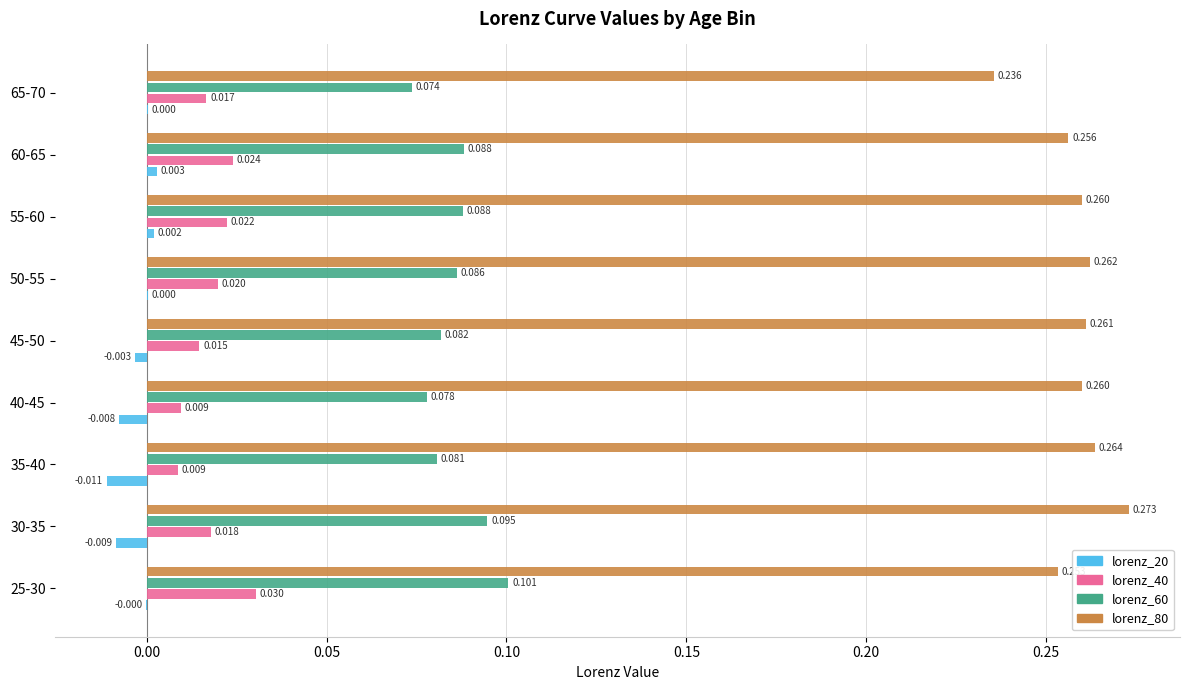

Is the value of lorenz_80 at 50-55 greater than the value of lorenz_40 at 25-30?

Yes